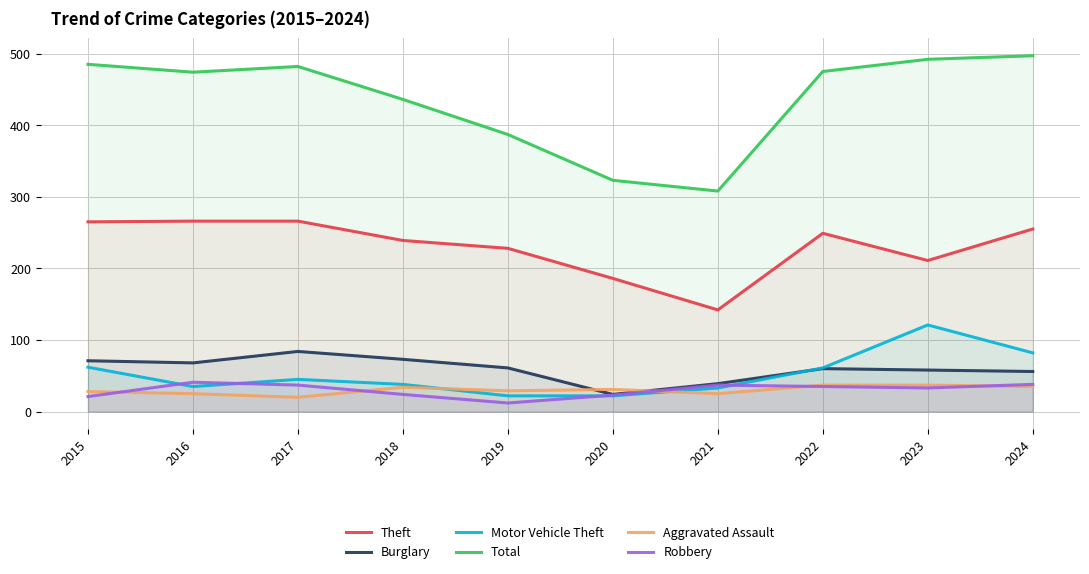

True or false: Motor Vehicle Theft has a value of 22 at 2020.

True